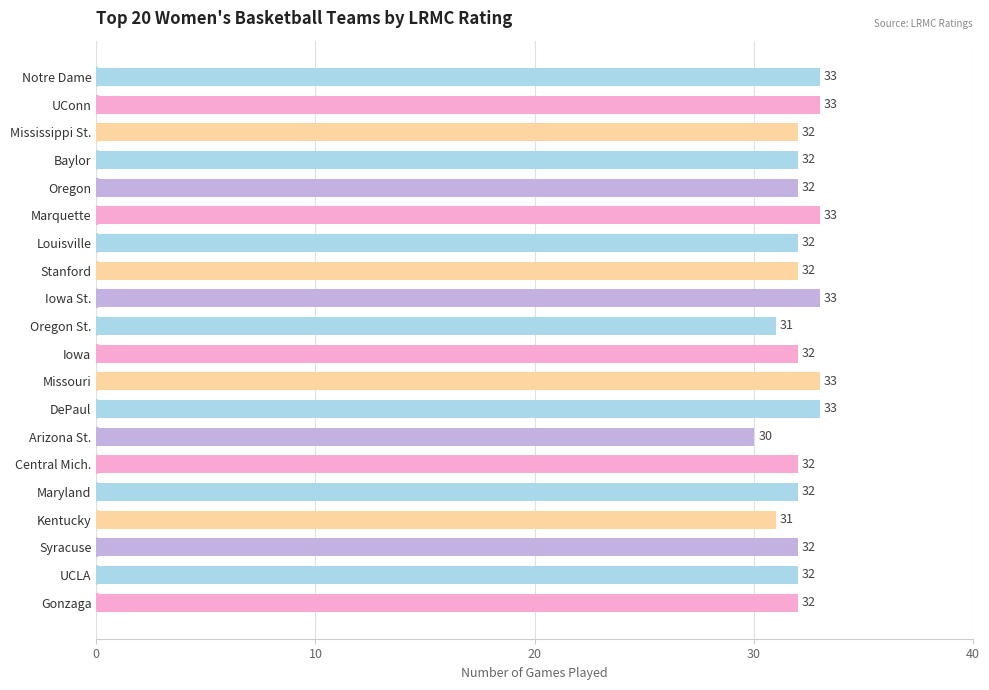

Are the bars grouped side by side (vs. stacked)?

No